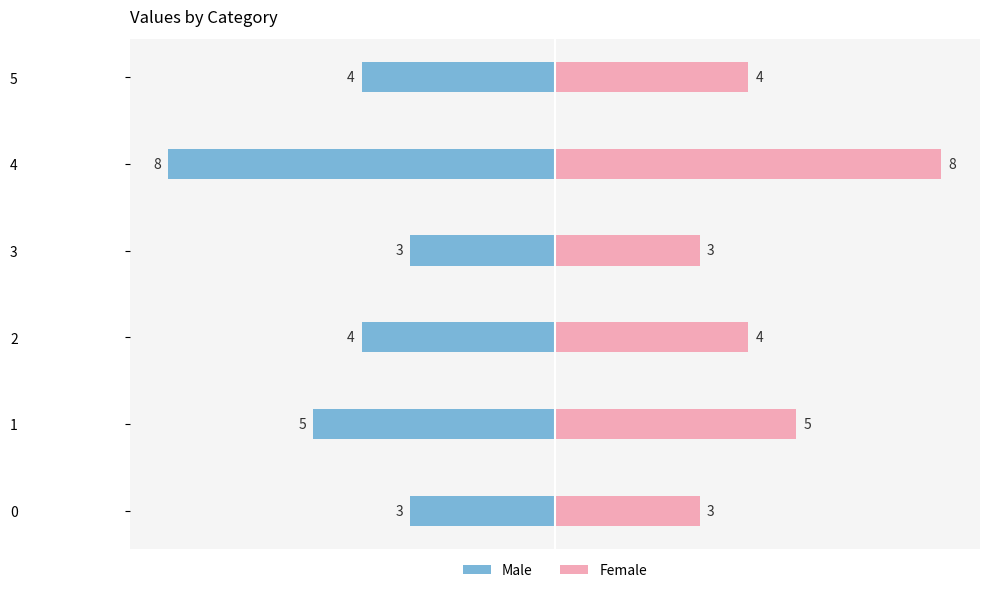

At 1, list the series in order from largest to smallest.

Female, Male